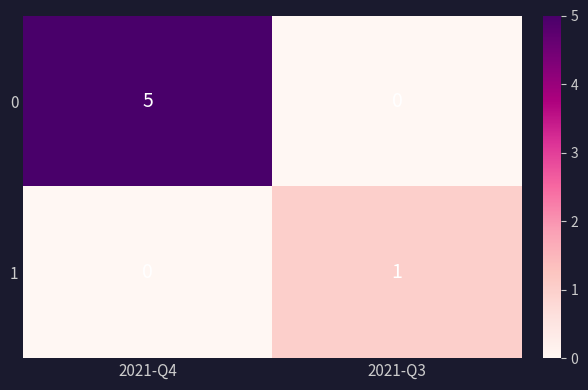

Which series has the largest range (max minus min)?

0